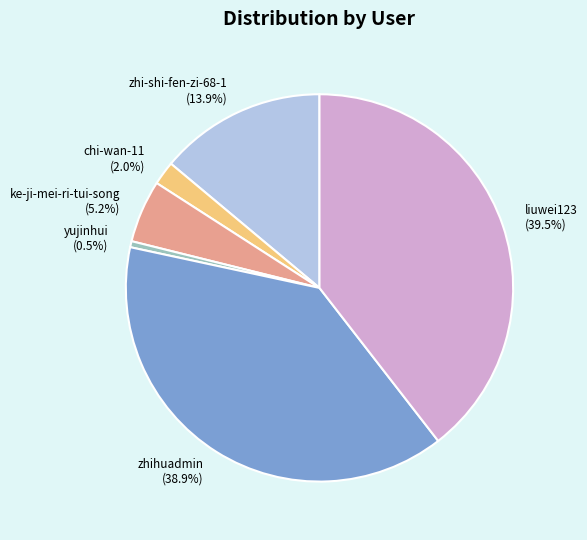

True or false: zhihuadmin accounts for 53% of the total.

False